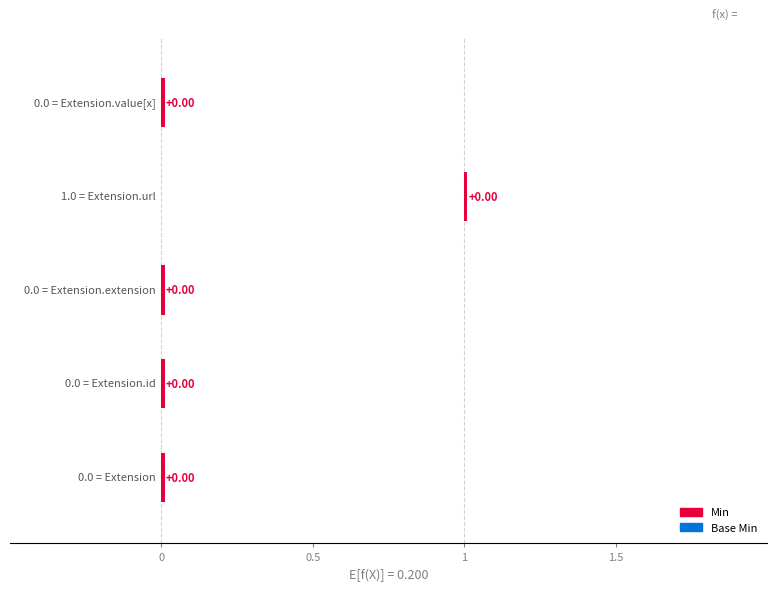

What is the label of the 1st bar from the left?

Extension